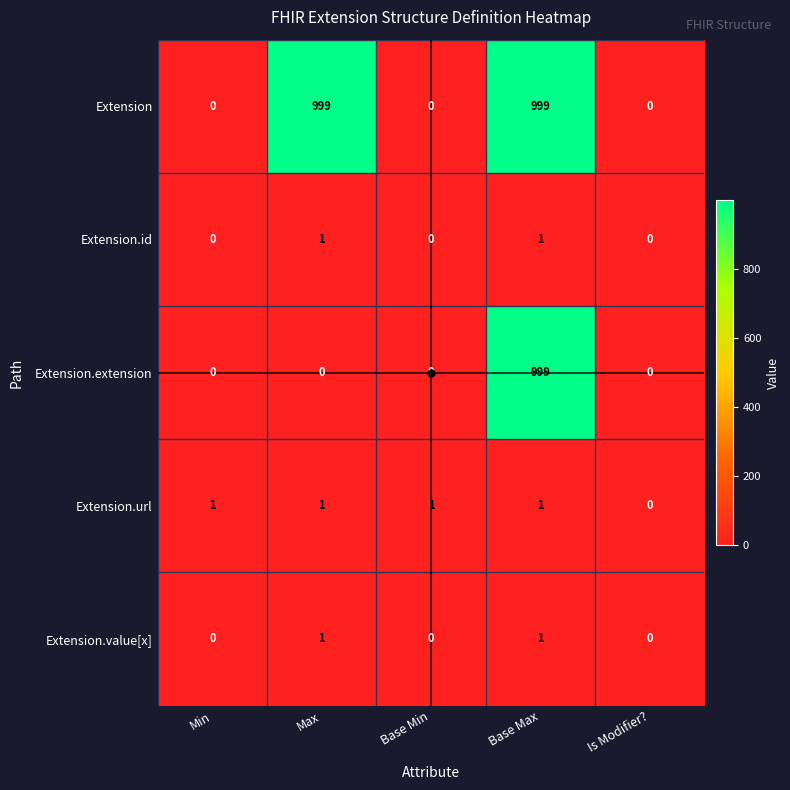

How many distinct data groups are displayed?

5